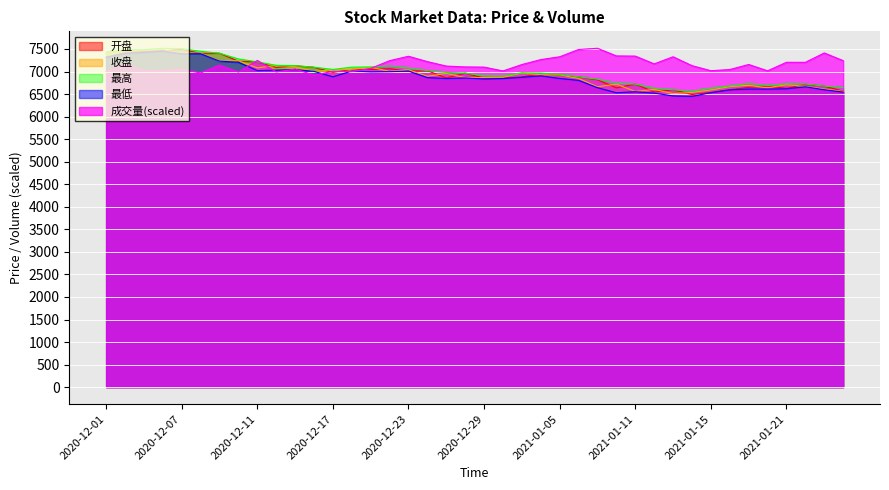

How many interior local valleys does the 最低 series have?

9